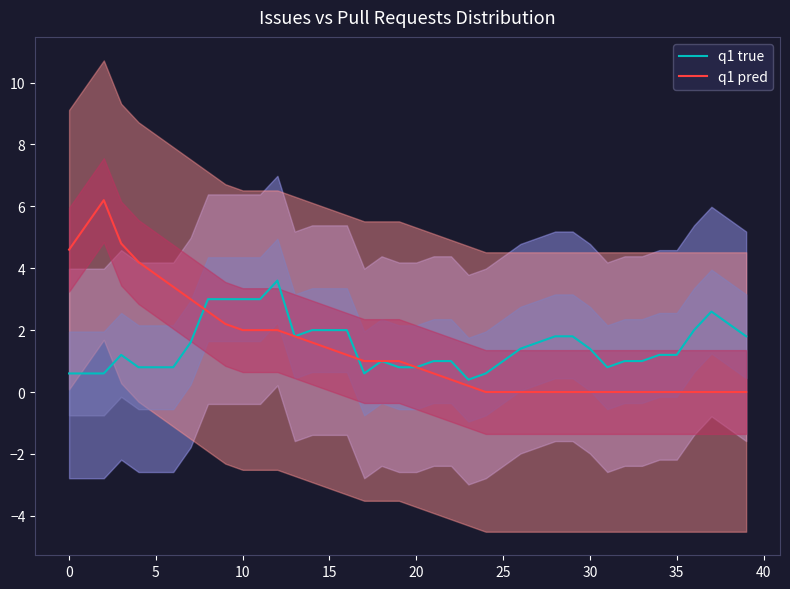

How many interior local peaks does the q1 true series have?

5